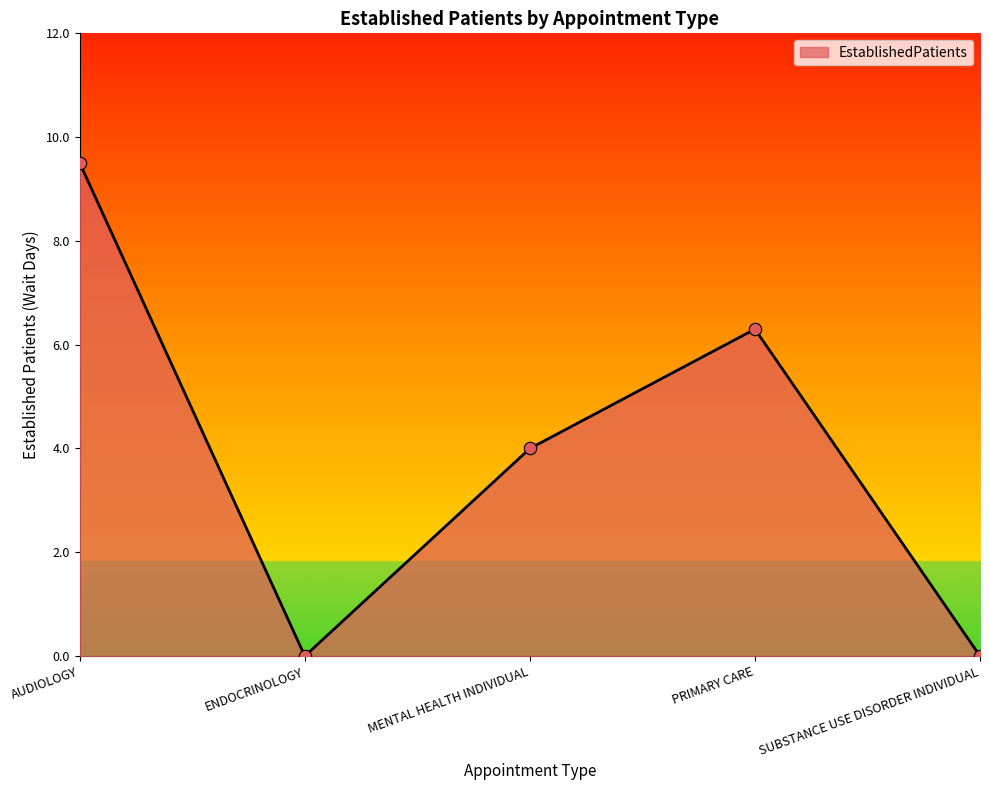

Which has a higher value, AUDIOLOGY or SUBSTANCE USE DISORDER INDIVIDUAL?

AUDIOLOGY